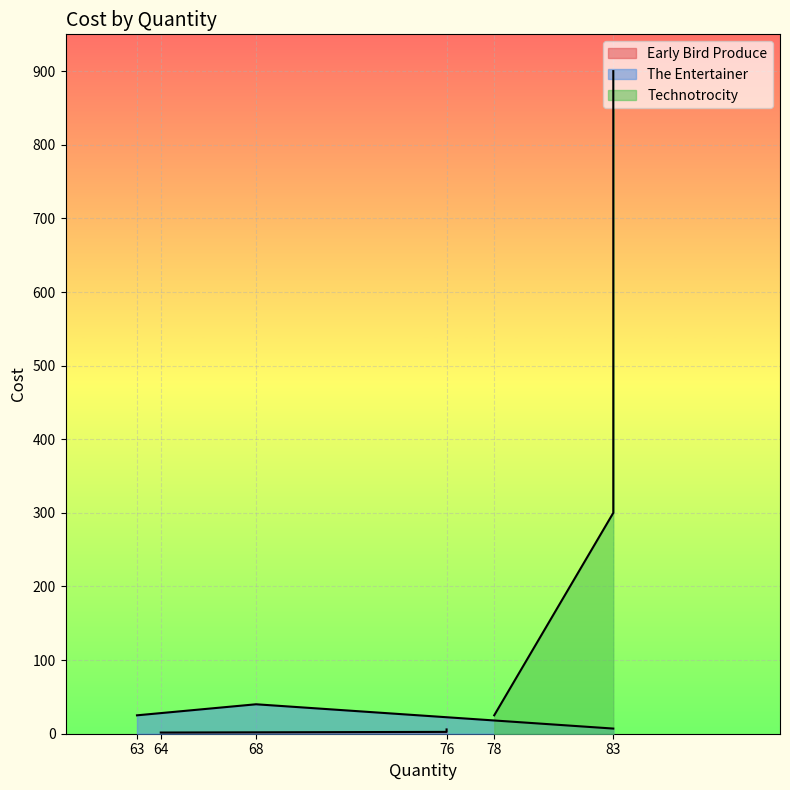

Which has a higher value, 68 or 63?

68